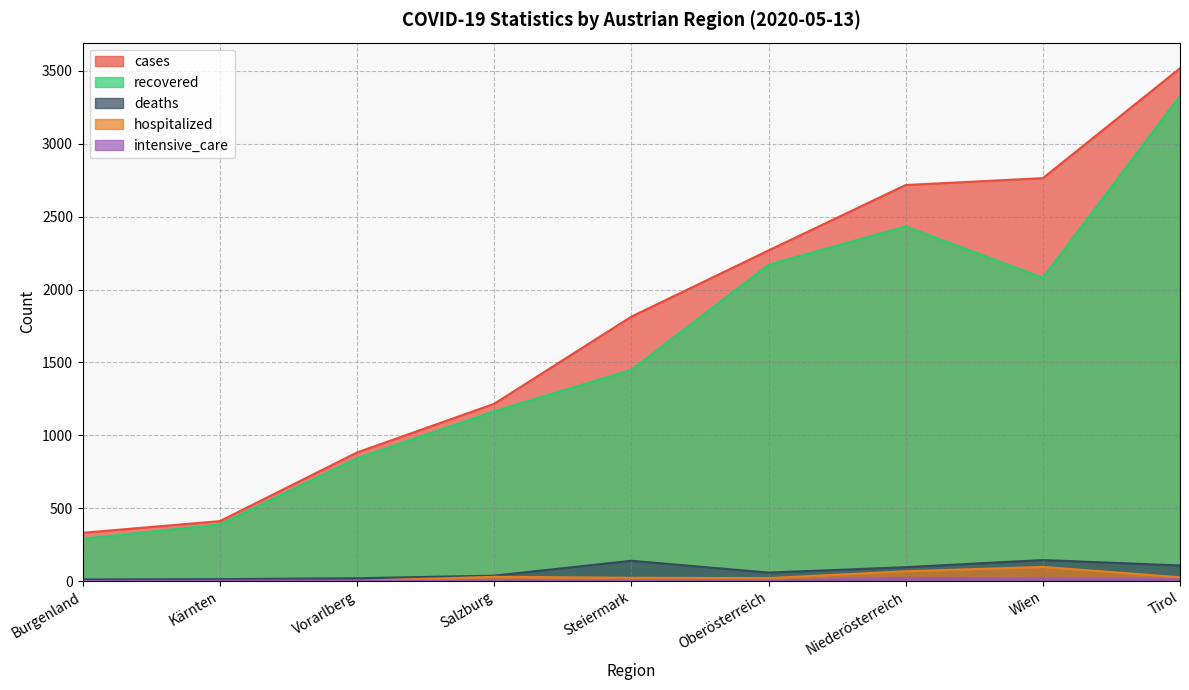

Is the value of deaths at Kärnten greater than the value of recovered at Tirol?

No